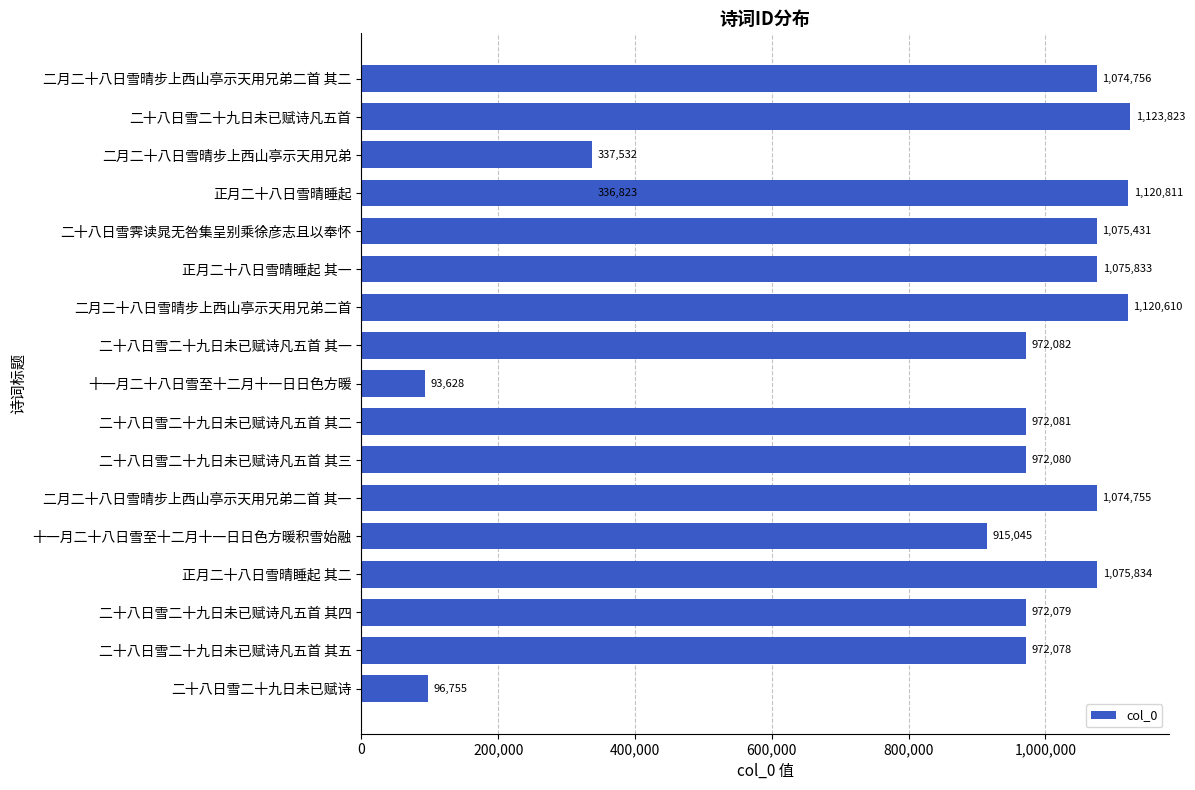

Reading left to right, list all the values displayed in this chart.

1074756	1123823	337532	1120811	1075431	1075833	1120610	972082	93628	972081	972080	1074755	915045	1075834	972079	972078	336823	96755